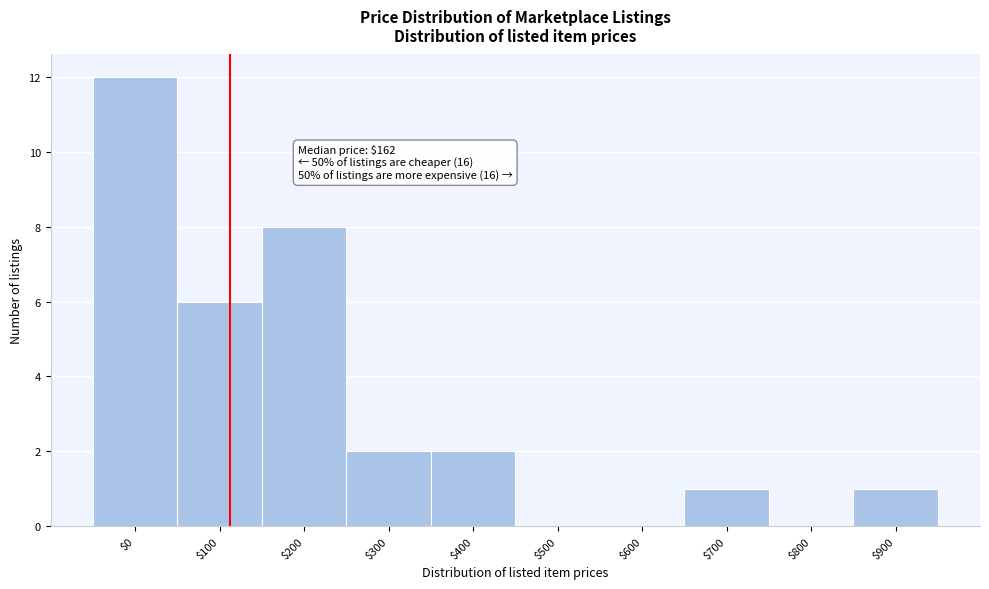

True or false: the data shows 3 at $200.

False